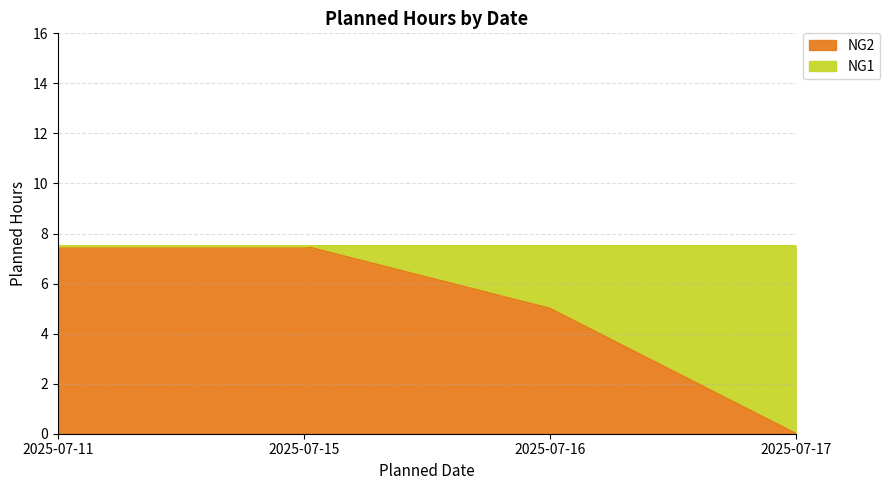

At which label does the data first exceed 7?

2025-07-11